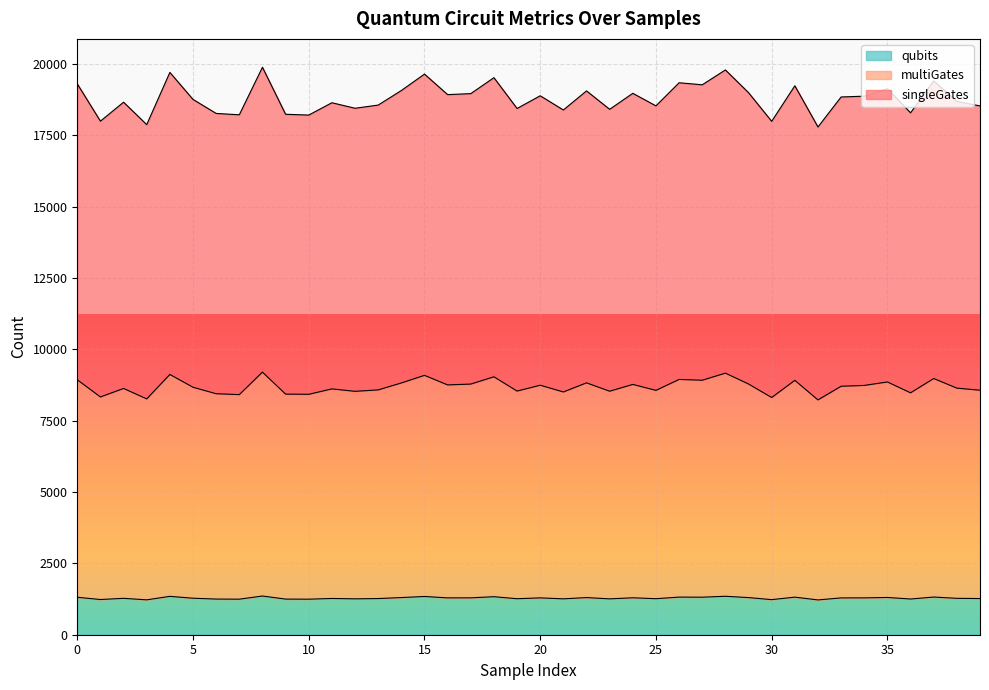

In singleGates, how many points are lower than both neighbors (excluding endpoints)?

14